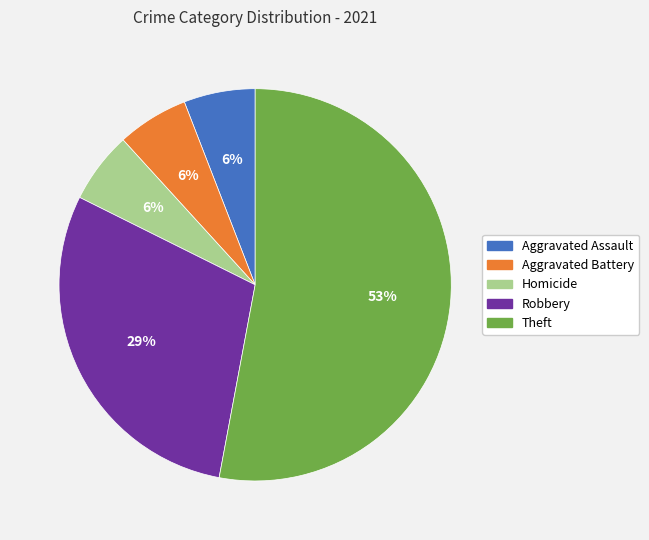

Is there a majority slice in this chart?

Yes